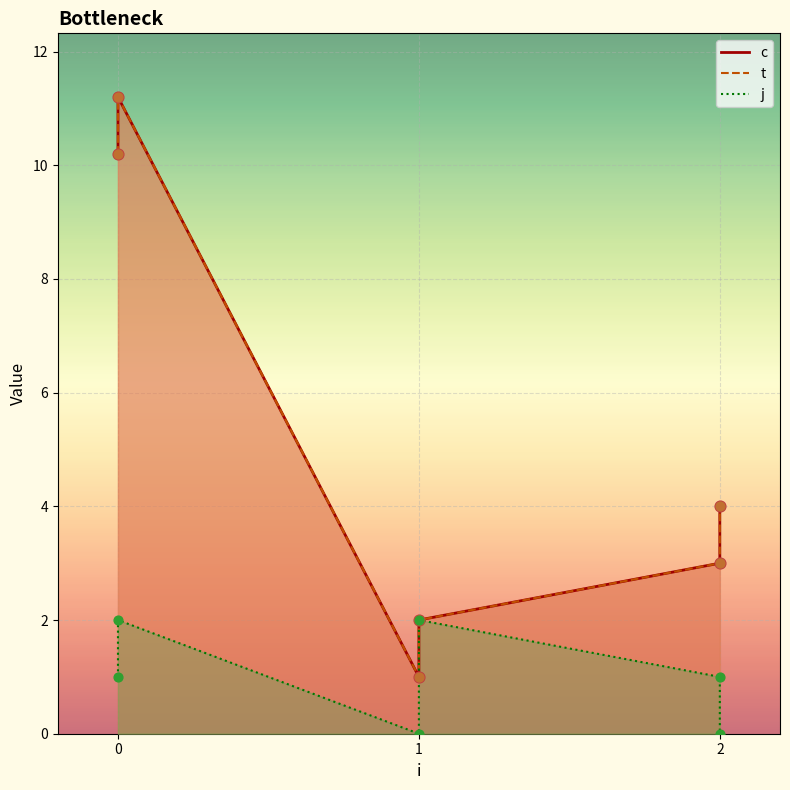

Which series has the widest spread of Y values?

c